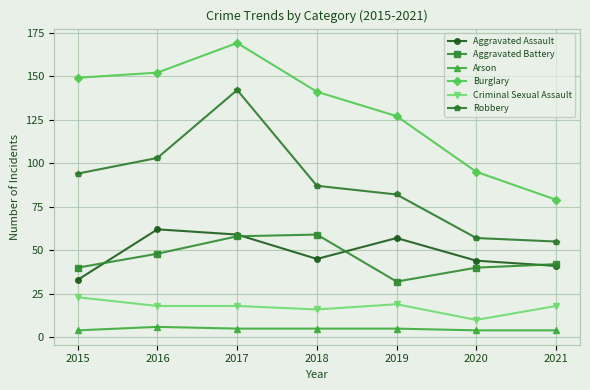

What is the total value across all series at 2017?

451